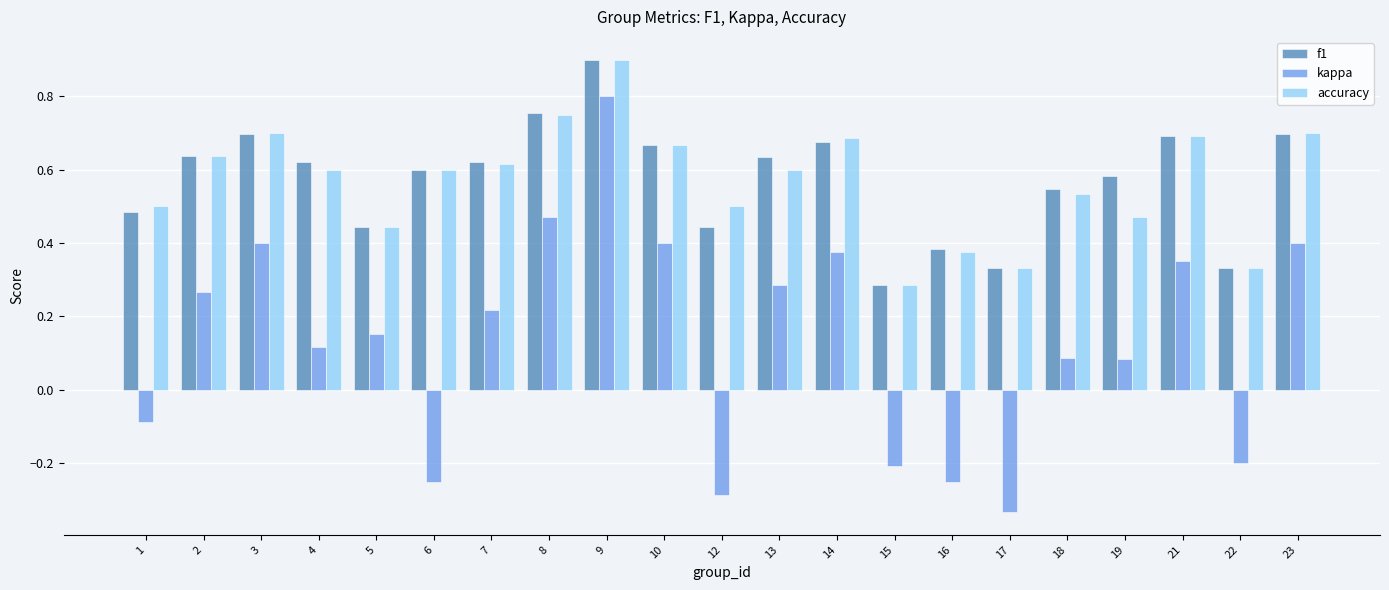

Which series has the largest range (max minus min)?

kappa